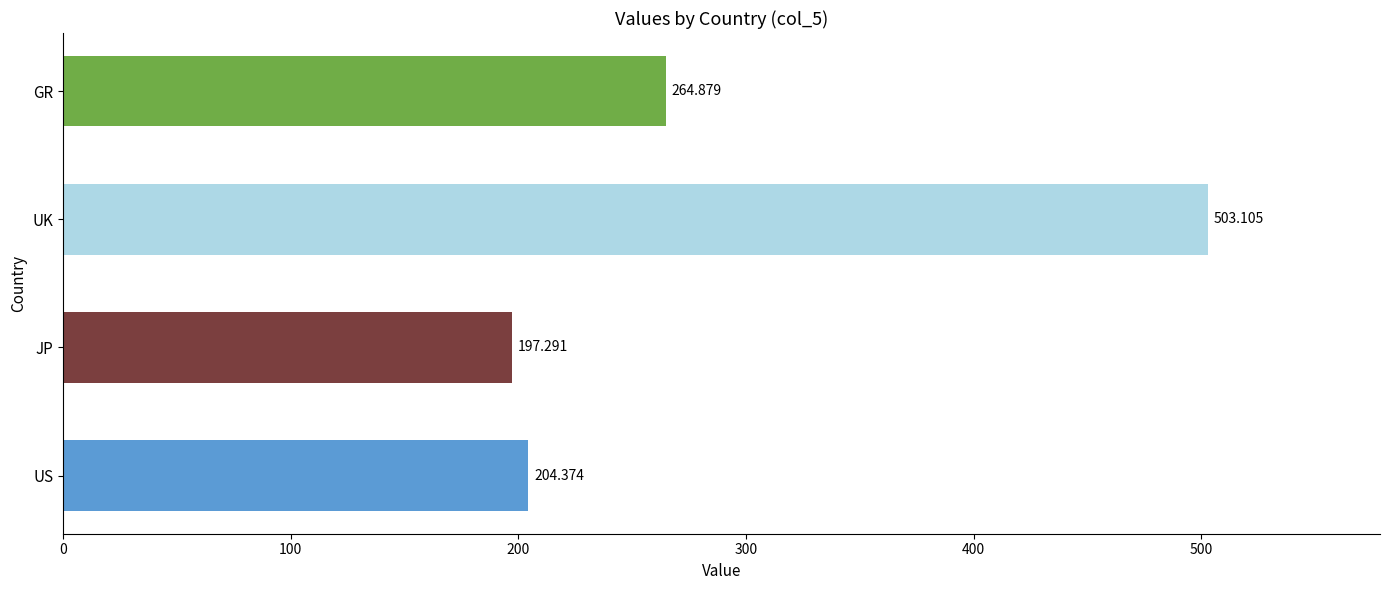

Which has a higher value, GR or UK?

UK